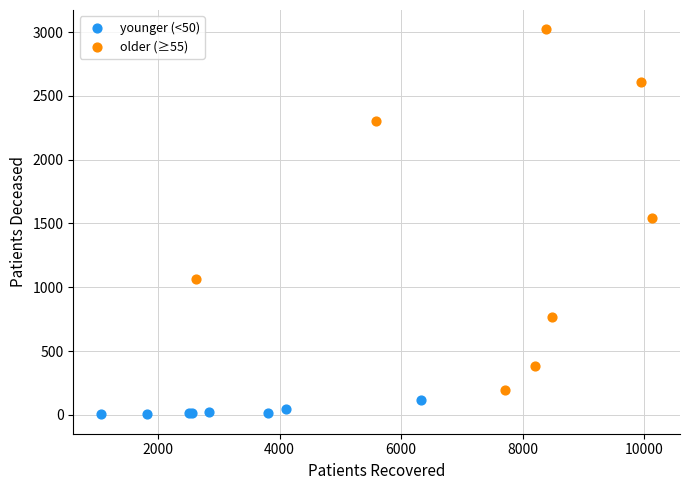

Which series contains the lowest Y value?

younger (<50)